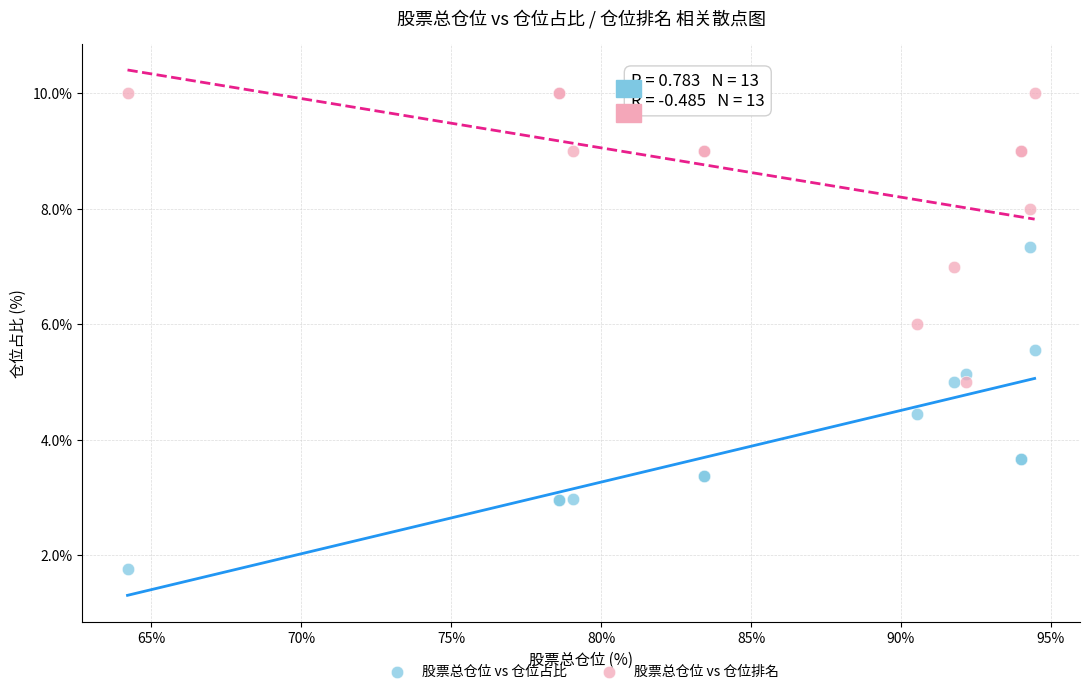

Which series reaches the minimum Y coordinate?

股票总仓位 vs 仓位占比